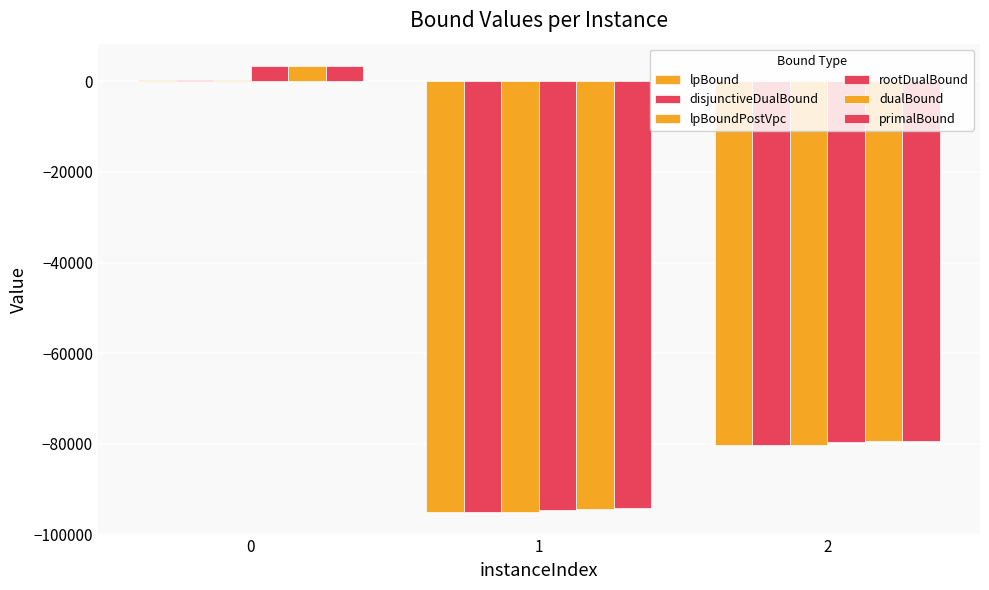

How many bars are there in total?

18